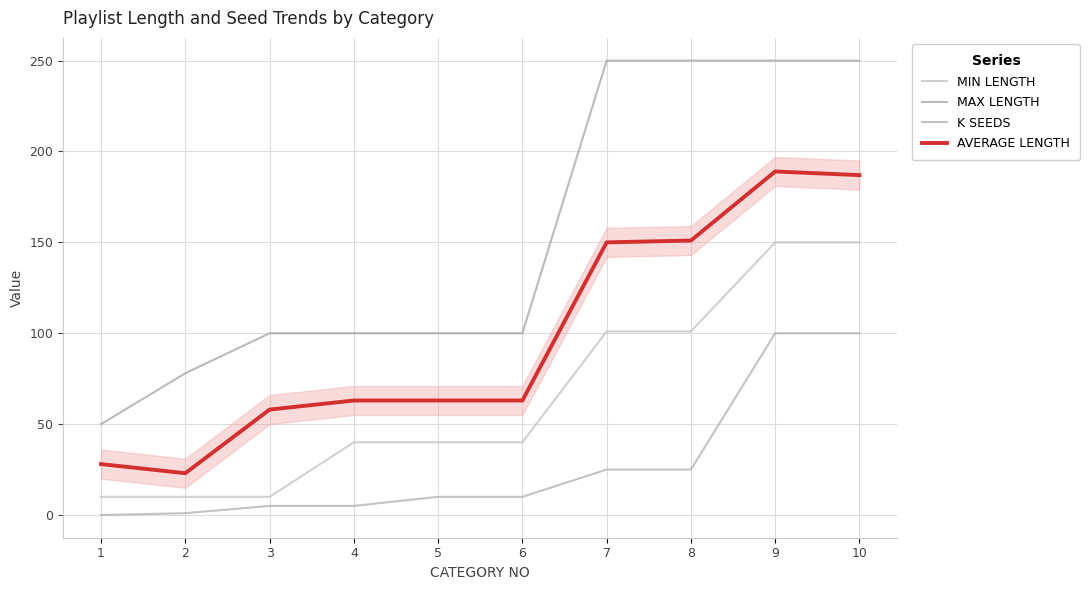

Where is the first local minimum for AVERAGE LENGTH?

2